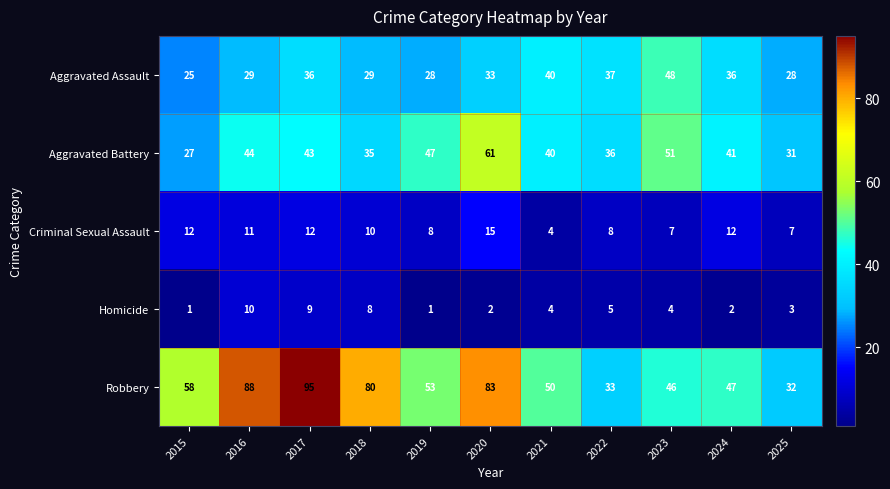

What is the difference between the second highest and second lowest values in the Criminal Sexual Assault series?

5